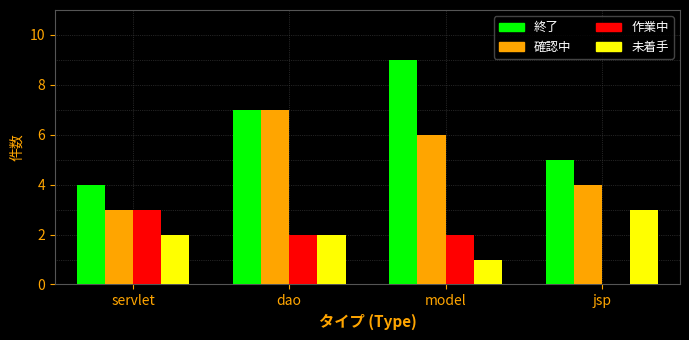

Count the 作業中 values in the range 2 to 3.

3